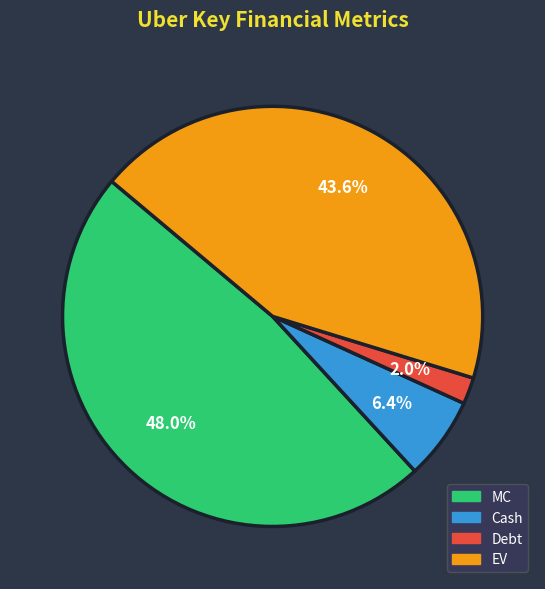

Does any single category account for the majority?

No